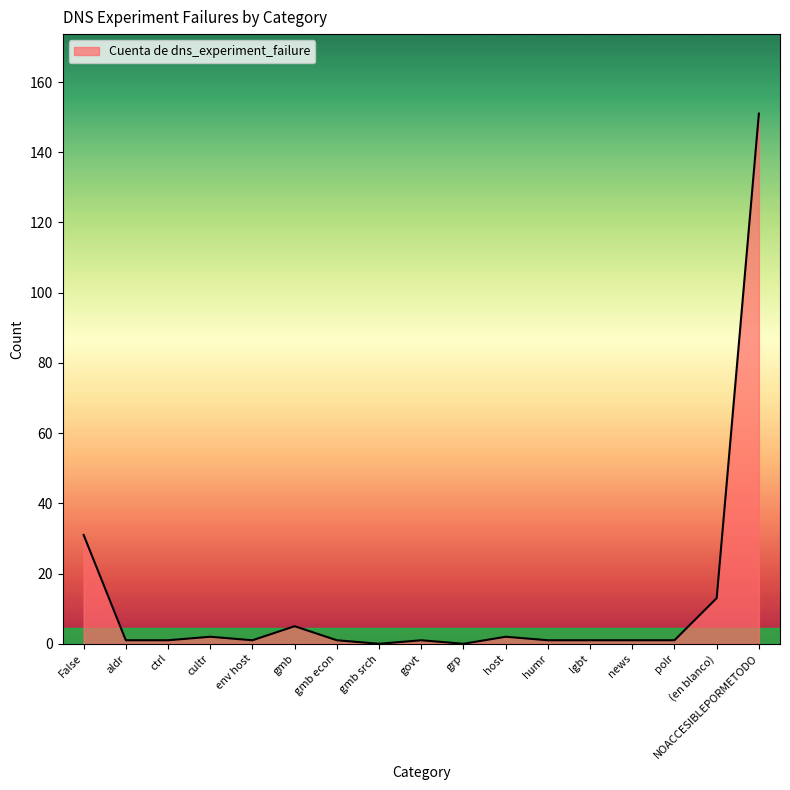

What position from the right is False?

17